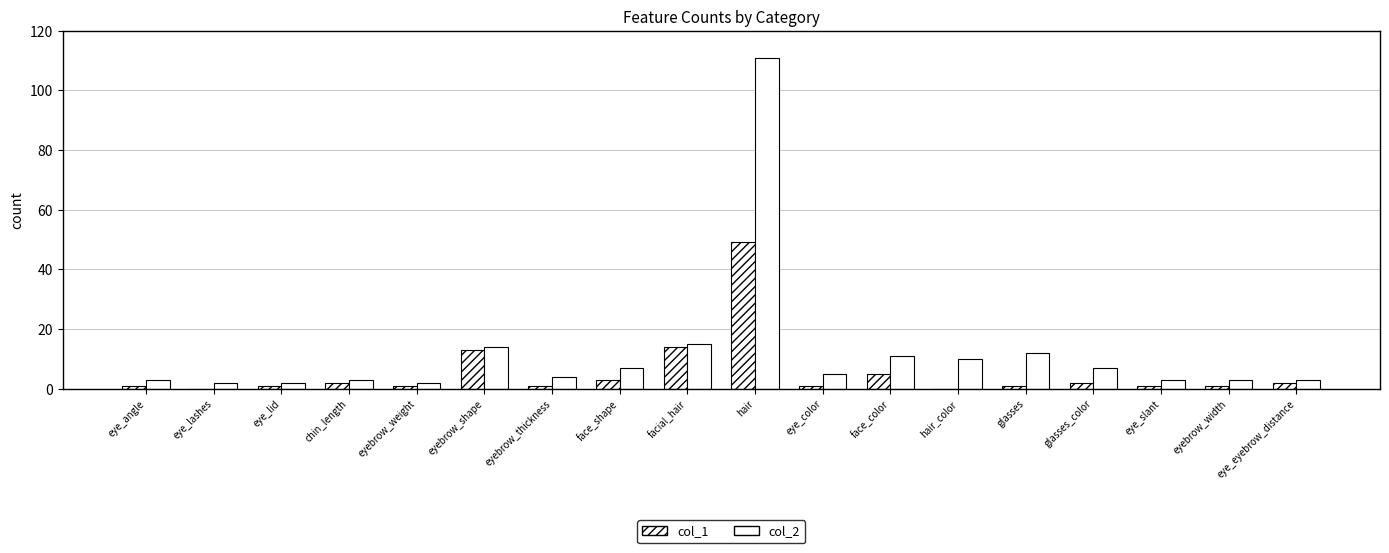

Which has a higher value, eyebrow_thickness or facial_hair?

facial_hair